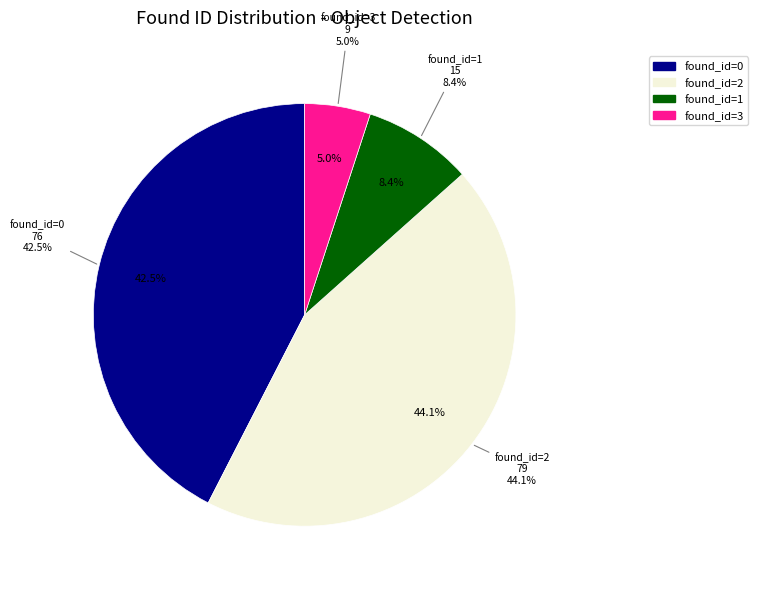

Is the sum of 2 and 3 greater than half?

No